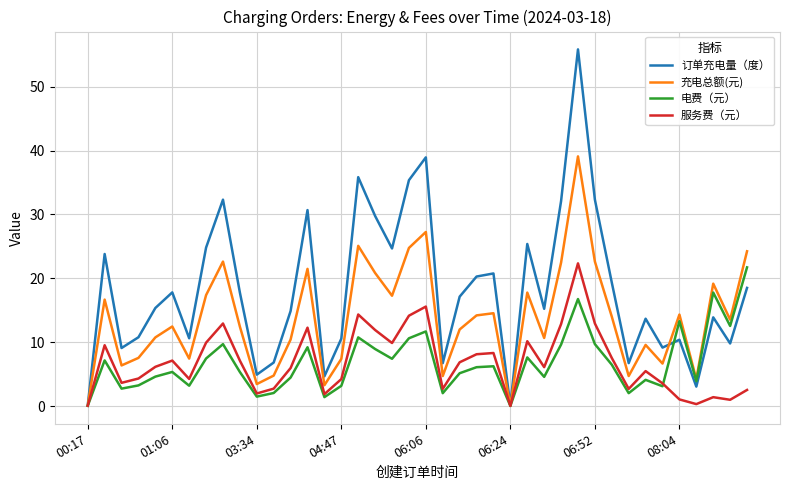

Which series has the largest total across all categories?

订单充电量（度）